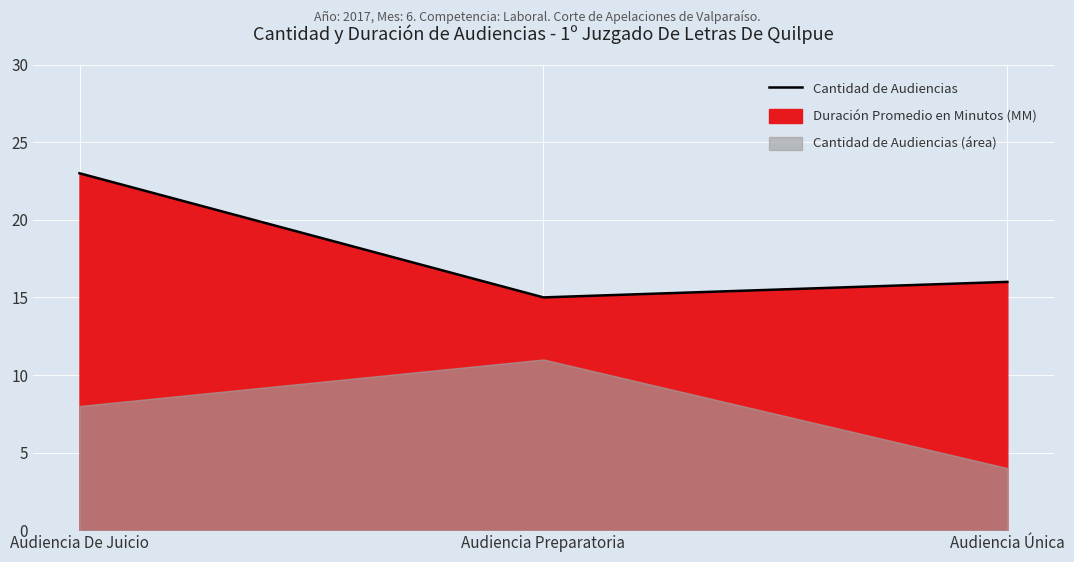

What is the sum of all values?

54